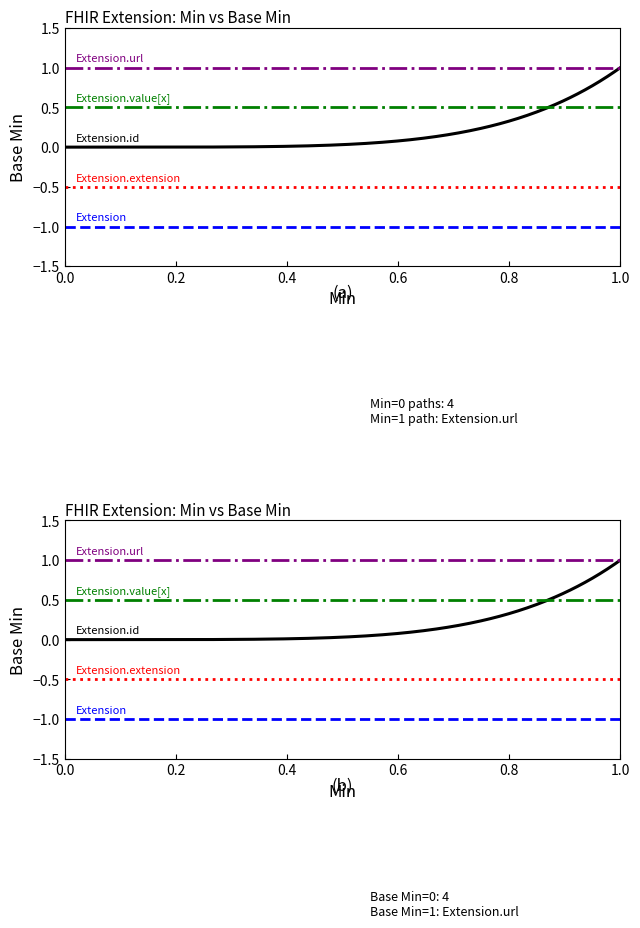

Does the chart have visible grid lines?

No